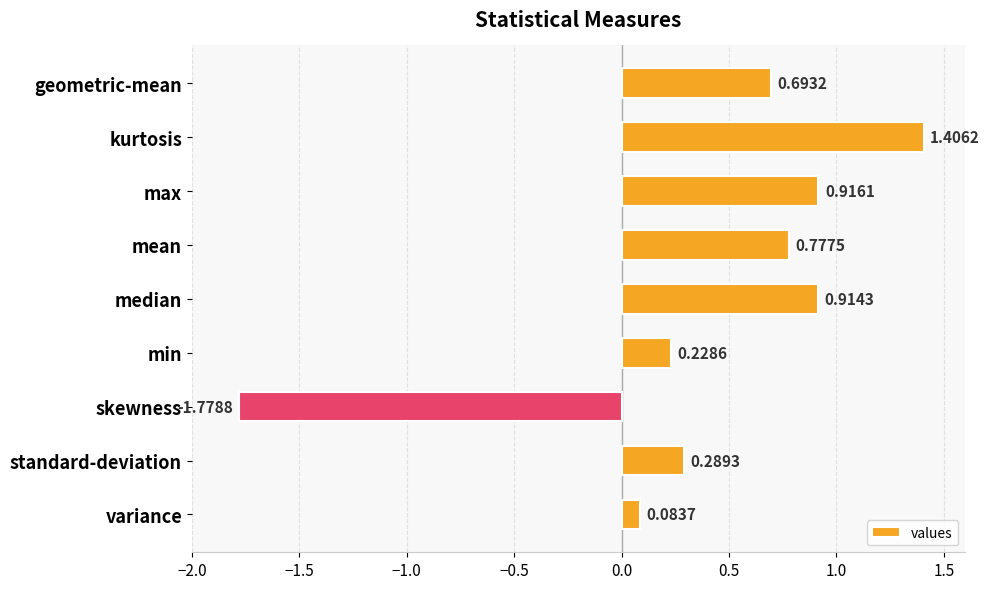

What is the difference between the maximum and minimum values?

3.2